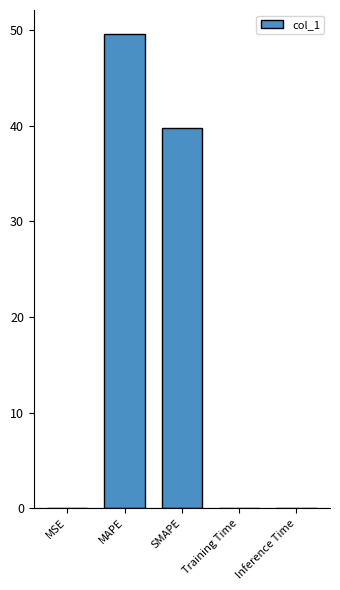

How many data points does each series have?

5